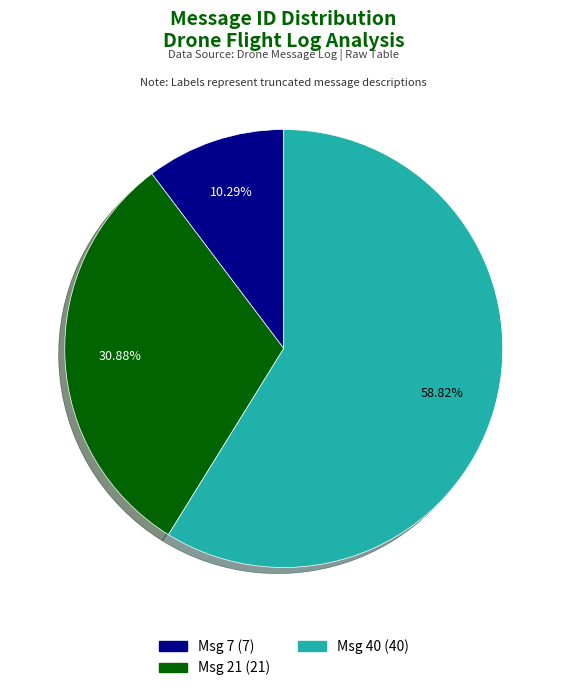

How many slices are in this pie chart?

3